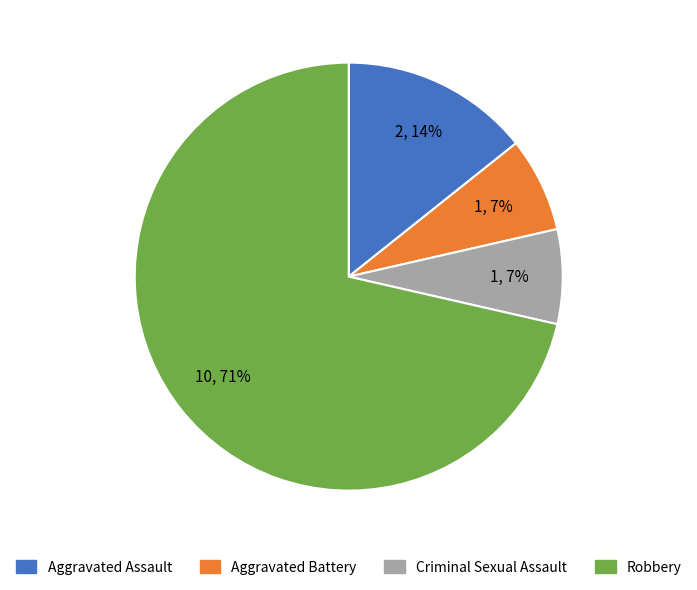

The Criminal Sexual Assault slice represents 7% of the pie. True or false?

True